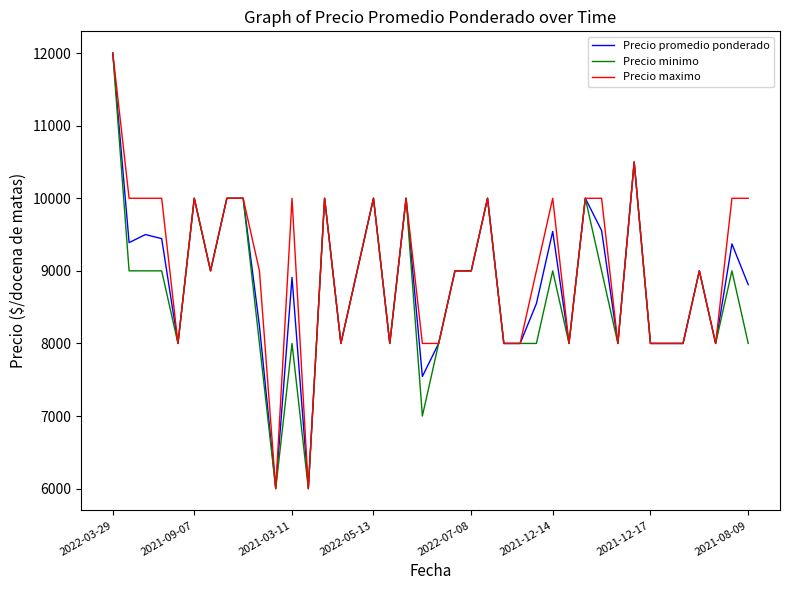

Does the chart display data point markers on the line(s)?

No